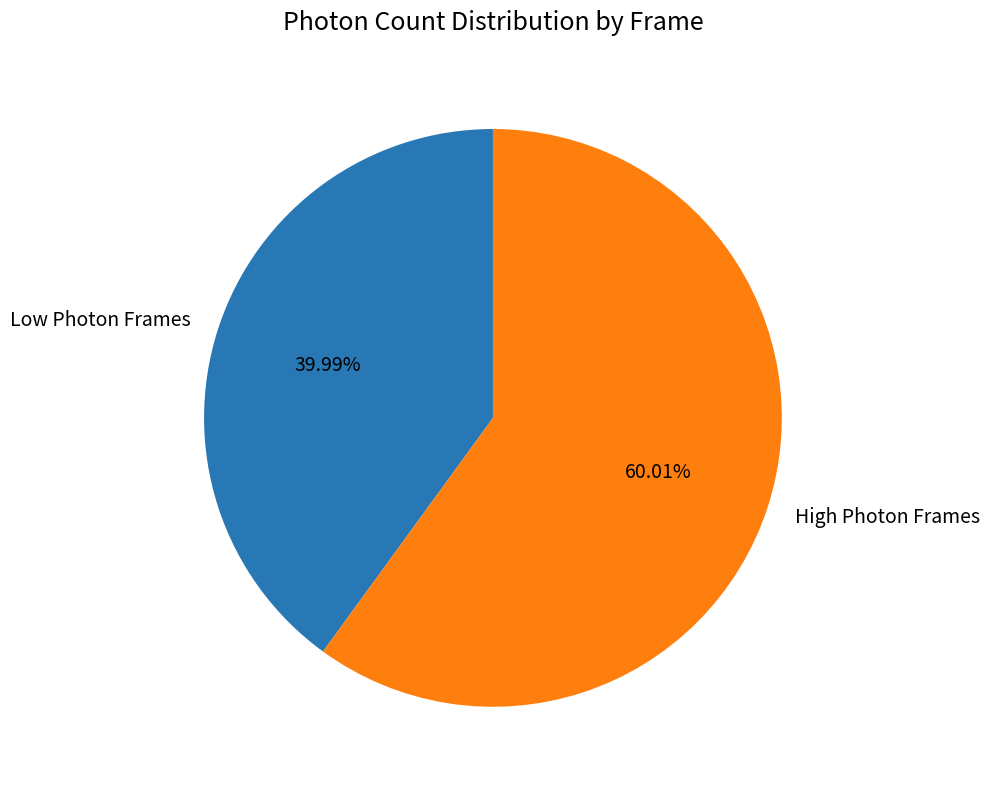

How many segments does this pie chart have?

2